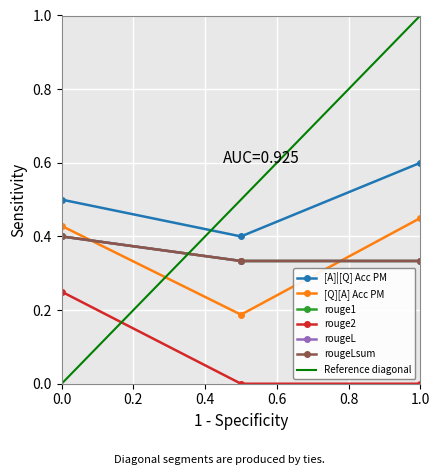

Is the value of [Q][A] Acc PM at 0 greater than the value of rouge1 at 0?

Yes